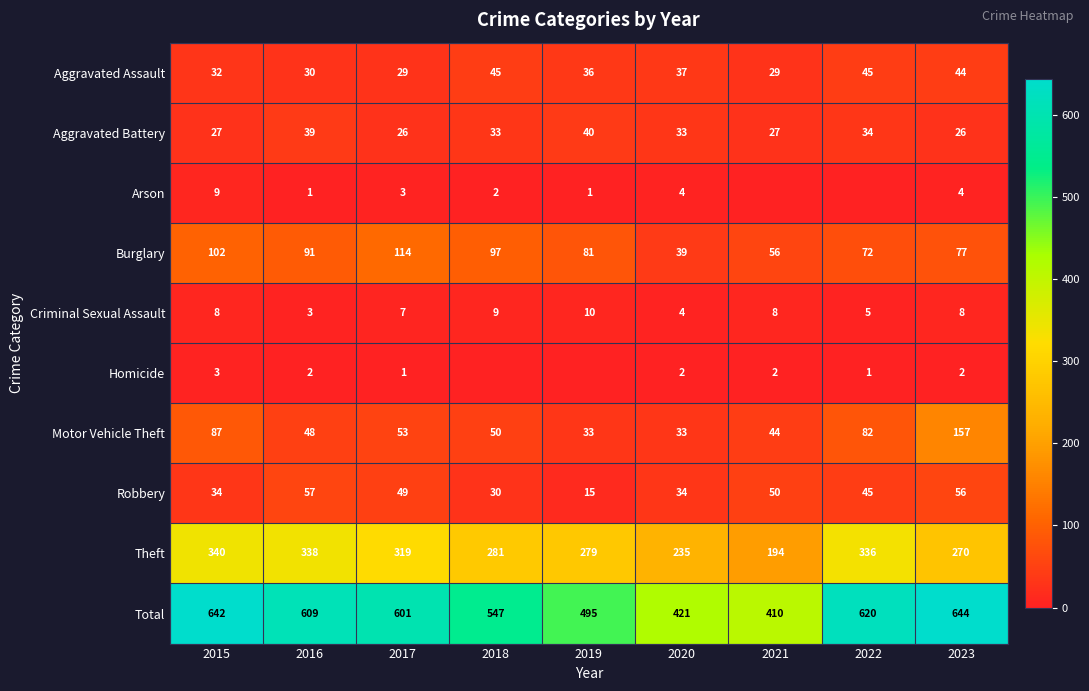

What is the total value across all series at 2015?

1284